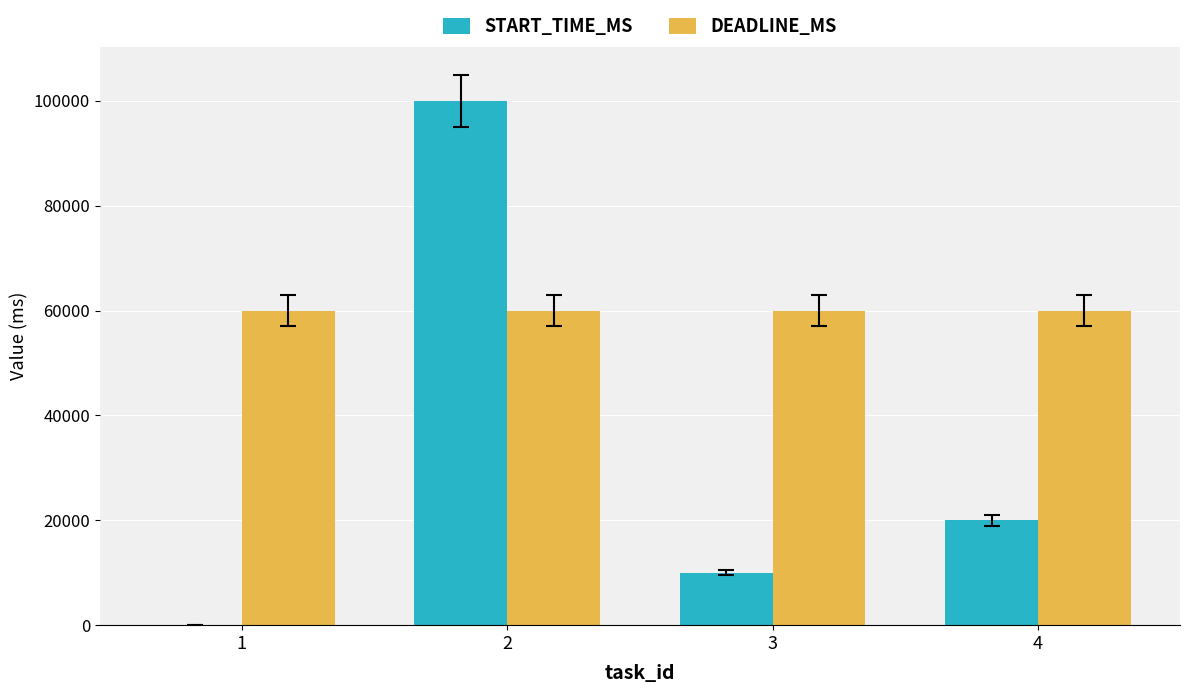

What is the greatest value displayed?

100000